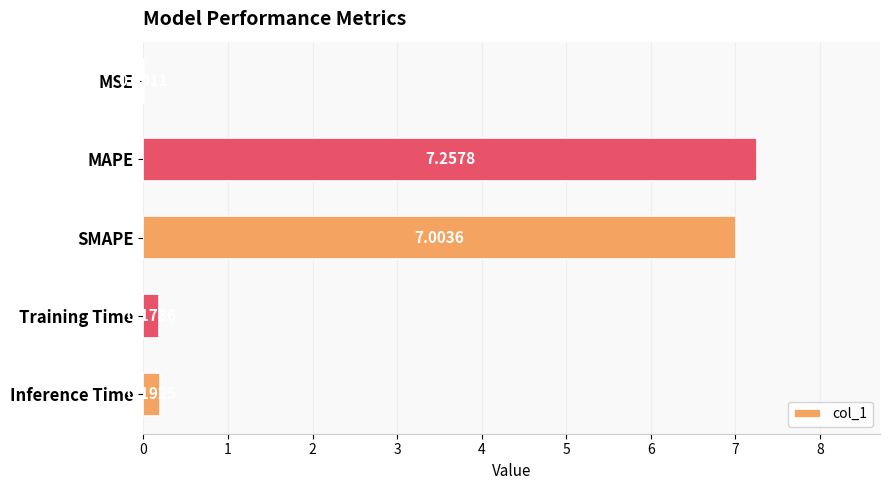

Which has a higher value, Training Time or Inference Time?

Inference Time